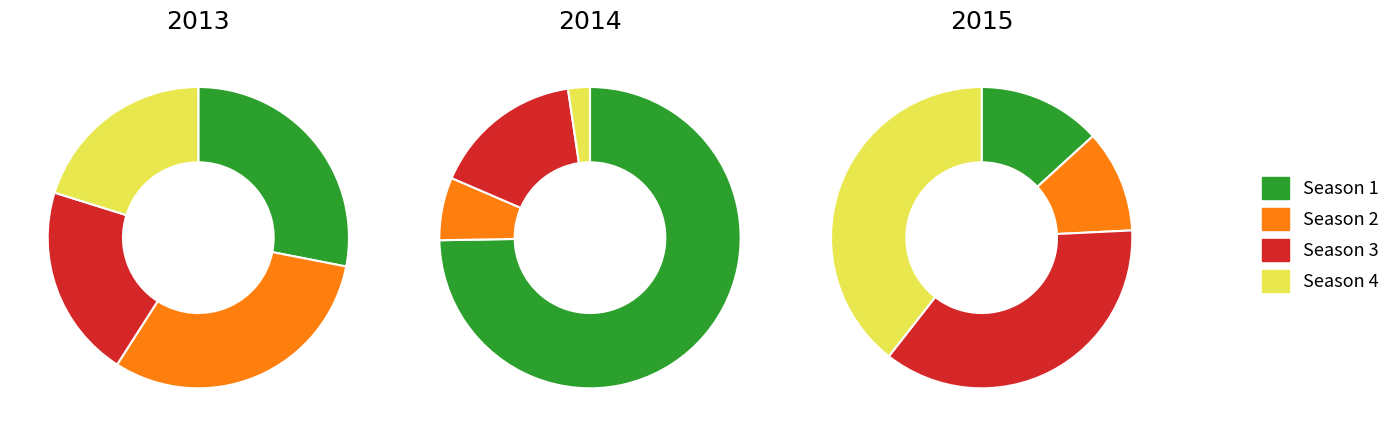

Between 2014 and 2015, which is larger?

2014